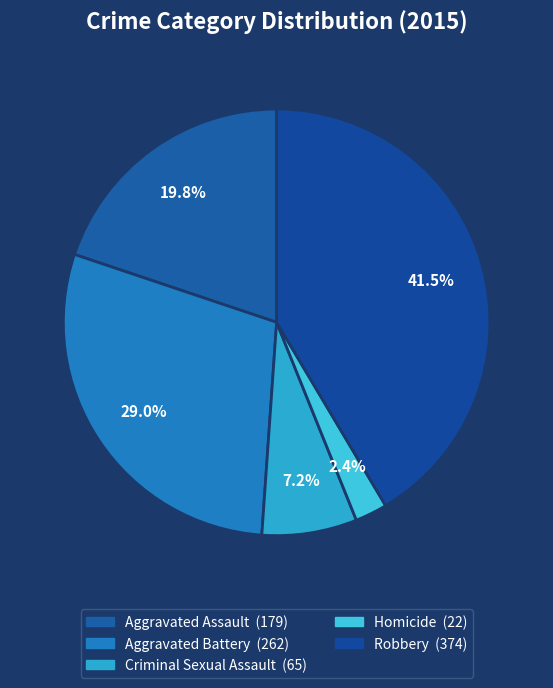

To the nearest percent, what is the average slice percentage?

20%